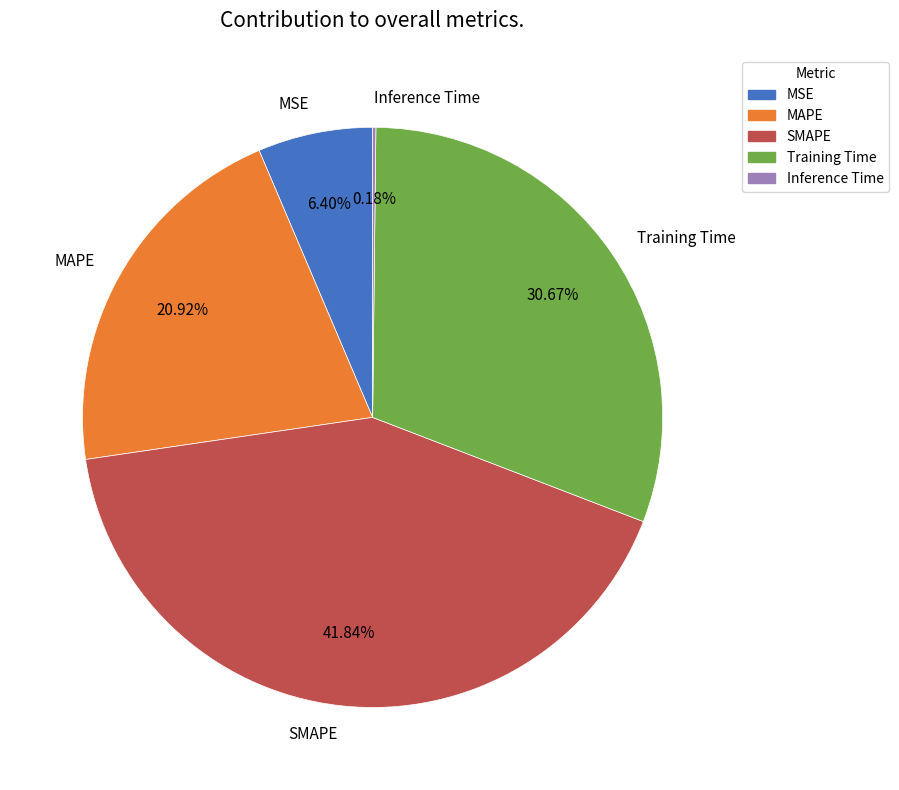

Do SMAPE and Training Time together represent more than half of the pie?

Yes